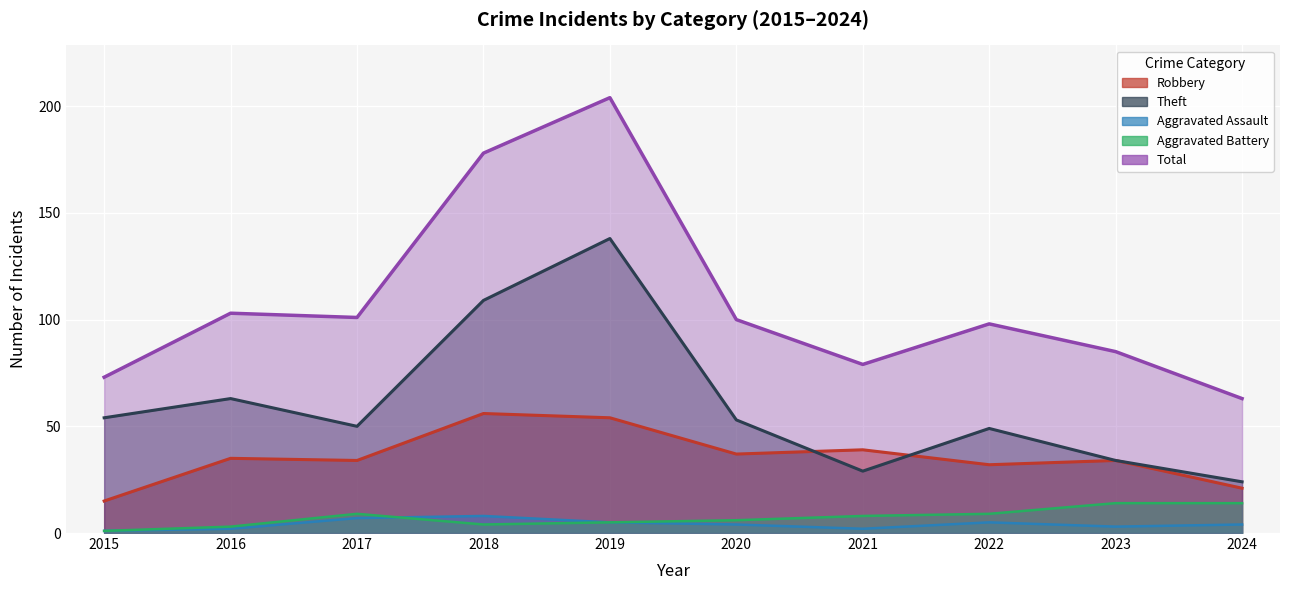

What is the difference between the highest and lowest values at 2021?

77